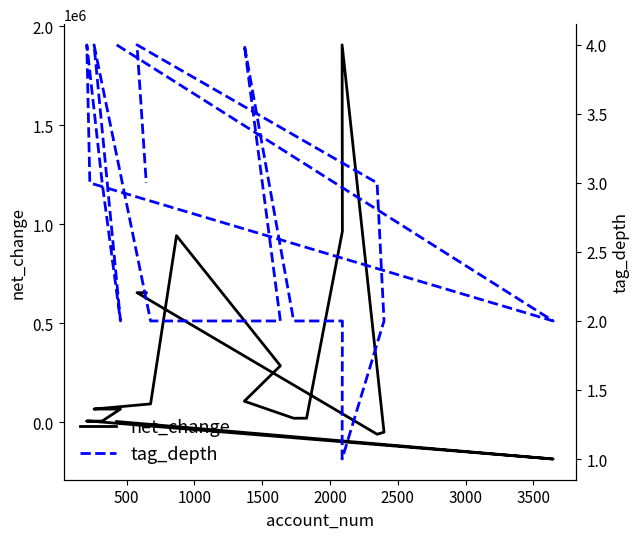

Rank the series by their maximum value, from highest to lowest.

net_change, tag_depth